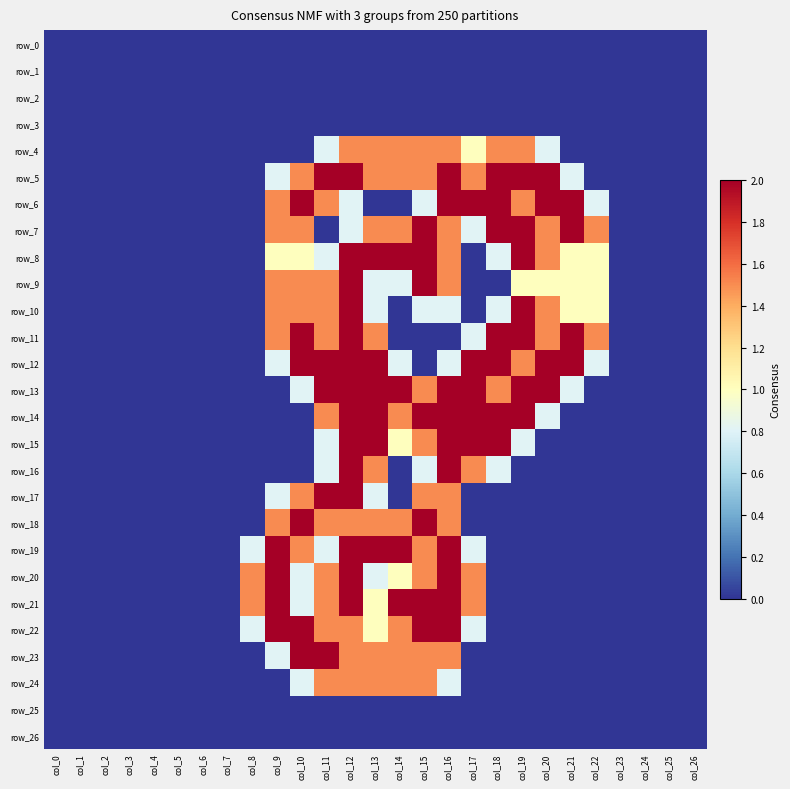

At which category is the sum across all series the highest?

col_12